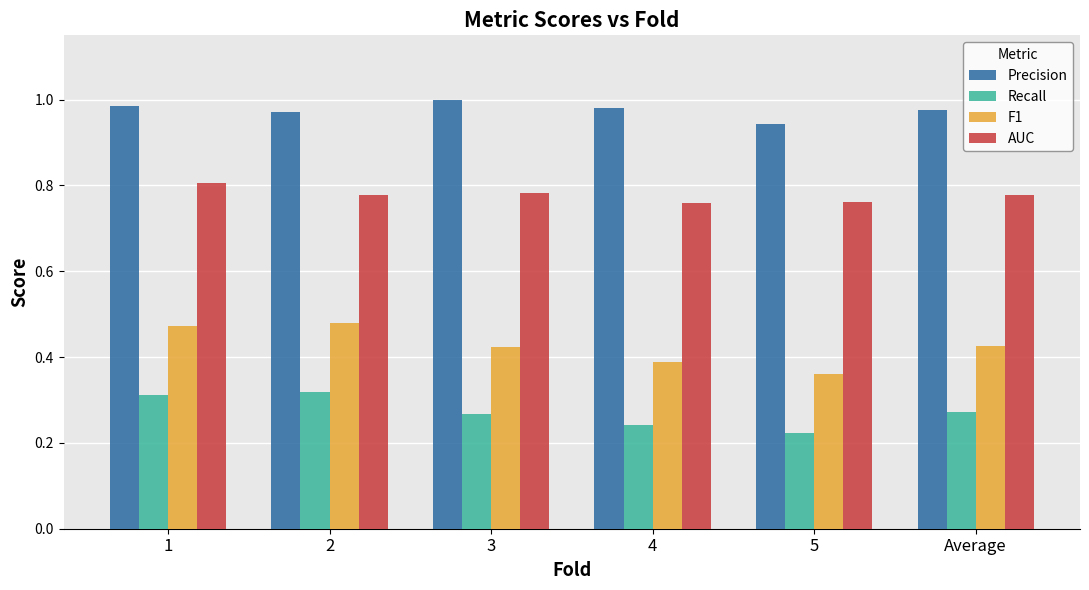

Where is Precision nearest to the value 0?

5